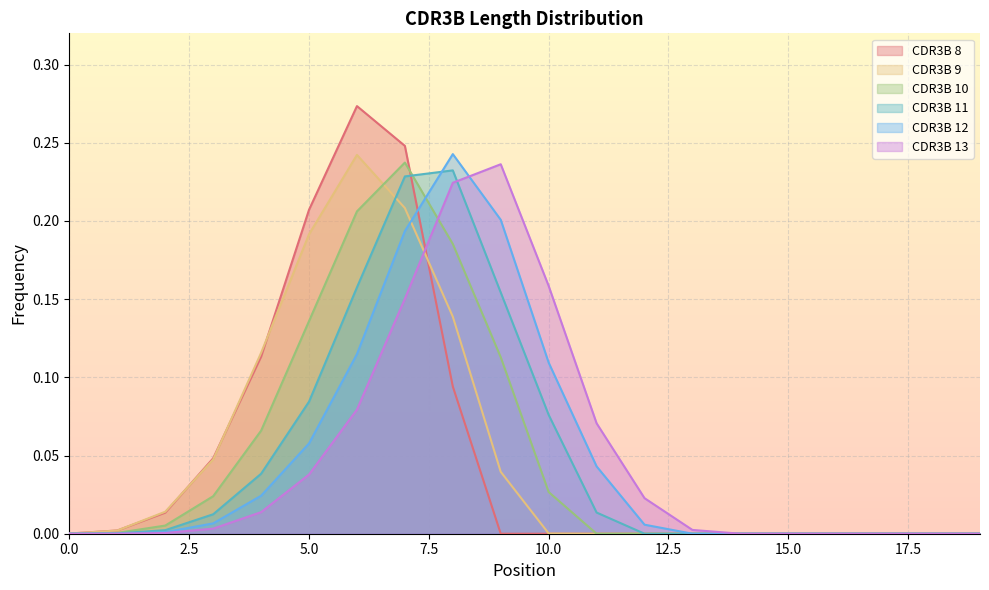

Reading right to left, list all the values displayed in this chart.

CDR3B 8: 19=0.0	18=0.0	17=0.0	16=0.0	15=0.0	14=0.0	13=0.0	12=0.0	11=0.0	10=0.0	9=0.0	8=0.1	7=0.2	6=0.3	5=0.2	4=0.1	3=0.0	2=0.0	1=0.0	0=0.0
CDR3B 9: 19=0.0	18=0.0	17=0.0	16=0.0	15=0.0	14=0.0	13=0.0	12=0.0	11=0.0	10=0.0	9=0.0	8=0.1	7=0.2	6=0.2	5=0.2	4=0.1	3=0.0	2=0.0	1=0.0	0=0.0
CDR3B 10: 19=0.0	18=0.0	17=0.0	16=0.0	15=0.0	14=0.0	13=0.0	12=0.0	11=0.0	10=0.0	9=0.1	8=0.2	7=0.2	6=0.2	5=0.1	4=0.1	3=0.0	2=0.0	1=0.0	0=0.0
CDR3B 11: 19=0.0	18=0.0	17=0.0	16=0.0	15=0.0	14=0.0	13=0.0	12=0.0	11=0.0	10=0.1	9=0.2	8=0.2	7=0.2	6=0.2	5=0.1	4=0.0	3=0.0	2=0.0	1=0.0	0=0.0
CDR3B 12: 19=0.0	18=0.0	17=0.0	16=0.0	15=0.0	14=0.0	13=0.0	12=0.0	11=0.0	10=0.1	9=0.2	8=0.2	7=0.2	6=0.1	5=0.1	4=0.0	3=0.0	2=0.0	1=0.0	0=0.0
CDR3B 13: 19=0.0	18=0.0	17=0.0	16=0.0	15=0.0	14=0.0	13=0.0	12=0.0	11=0.1	10=0.2	9=0.2	8=0.2	7=0.2	6=0.1	5=0.0	4=0.0	3=0.0	2=0.0	1=0.0	0=0.0